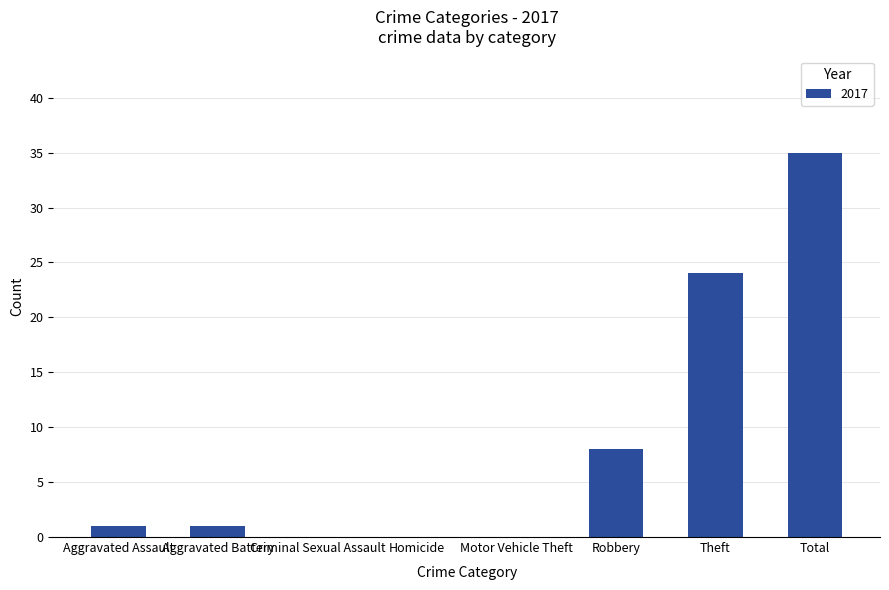

At which label is the value closest to 17?

Theft